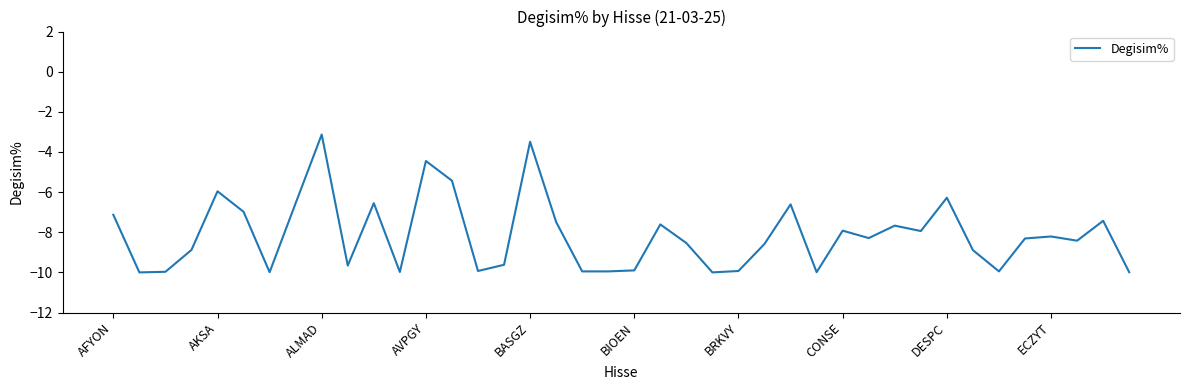

What is the minimum value shown in the chart?

-10.0